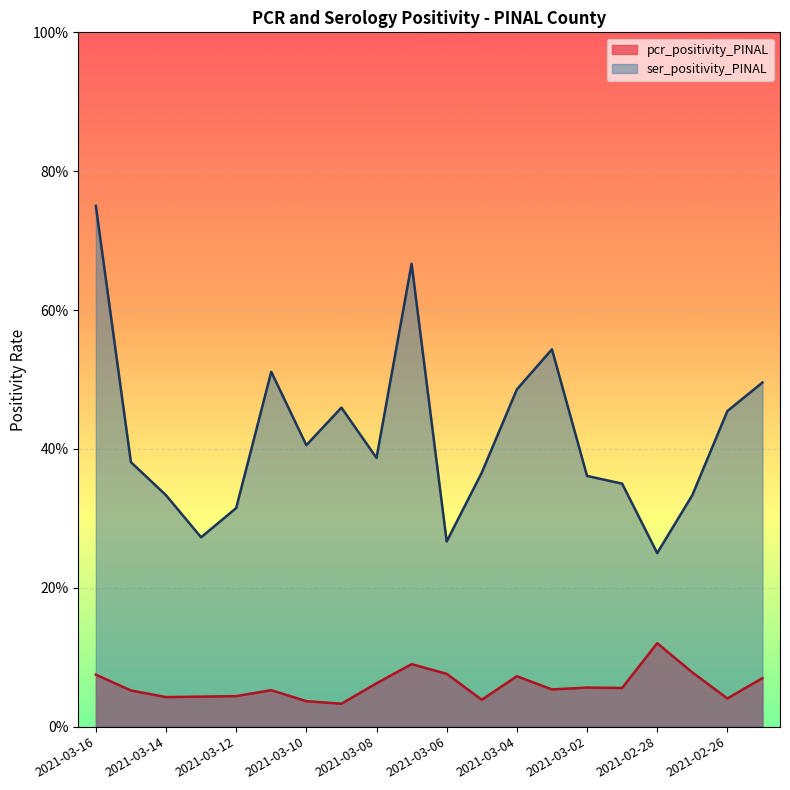

What is the sum of all ser_positivity_PINAL values?

8.4